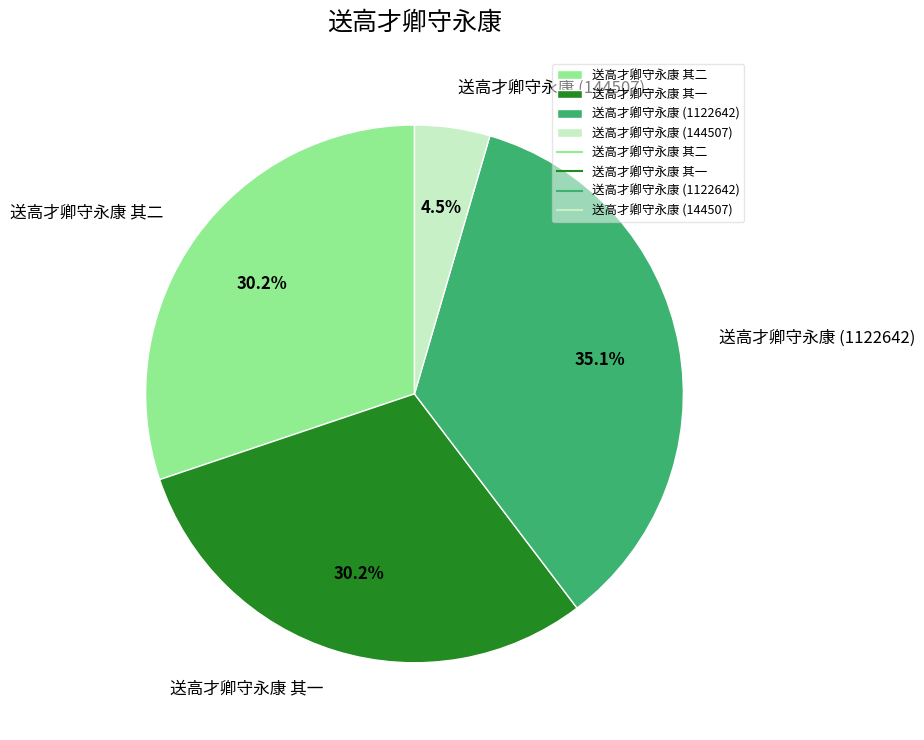

Which has a higher value, 送高才卿守永康 其二 or 送高才卿守永康 (1122642)?

送高才卿守永康 (1122642)